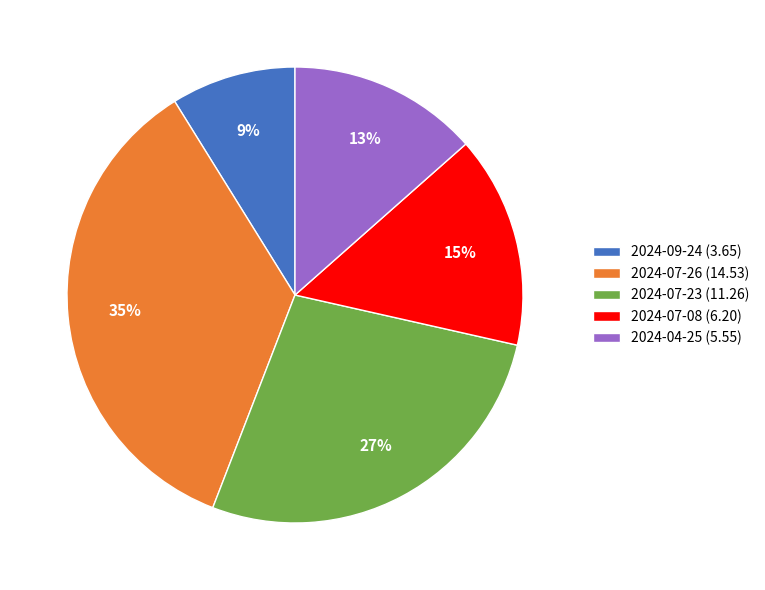

Is there a majority slice in this chart?

No